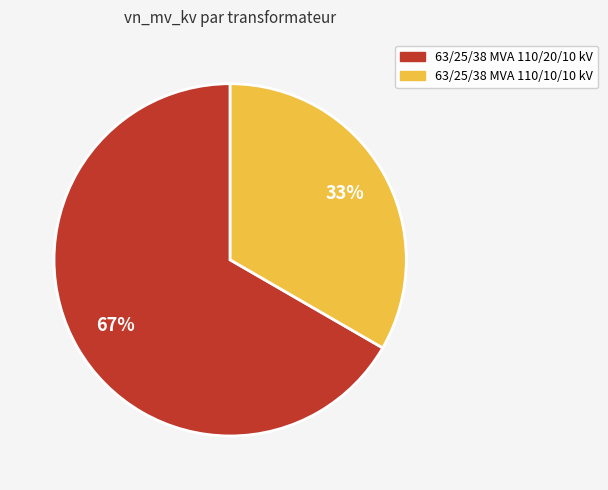

To the nearest percent, what is the combined percentage of 63/25/38 MVA 110/20/10 kV and 63/25/38 MVA 110/10/10 kV?

100%